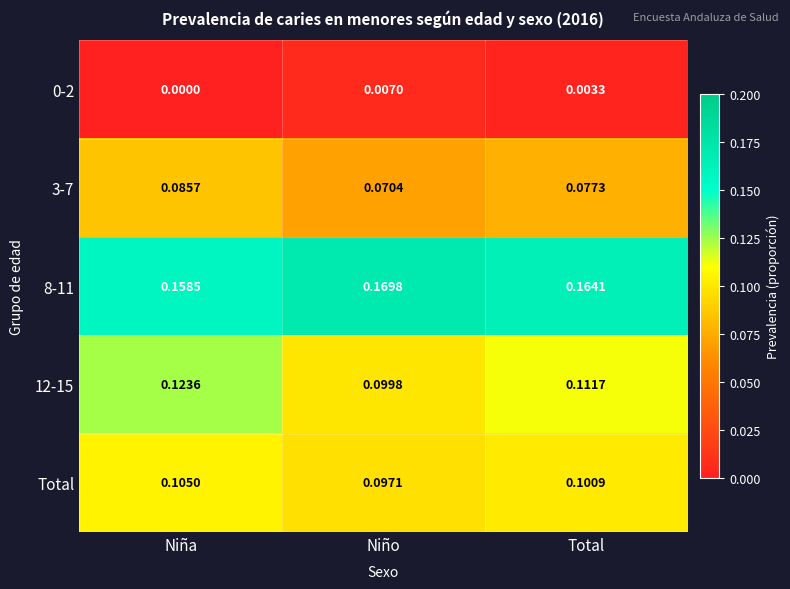

At which label does 12-15 reach its peak?

Niña